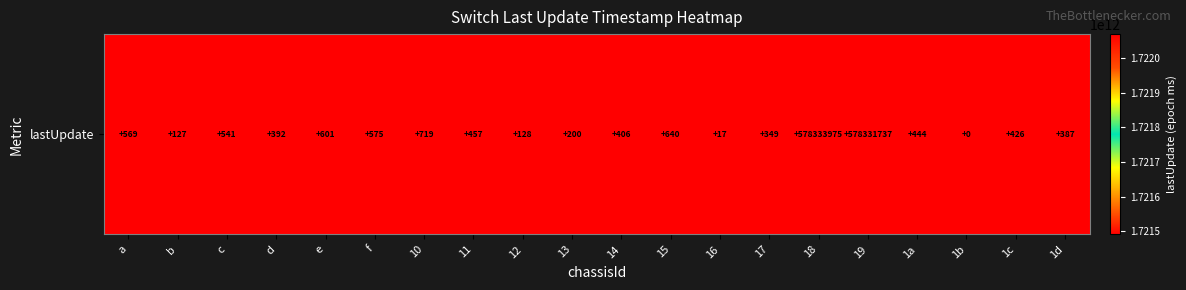

What is the average value?

1721548789486